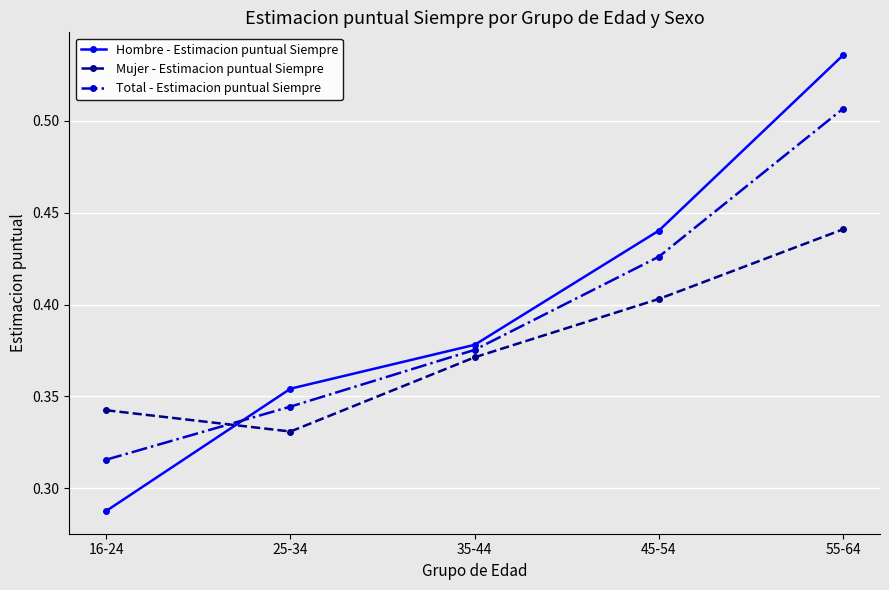

True or false: Total - Estimacion puntual Siempre has more than 0 interior local peaks.

False